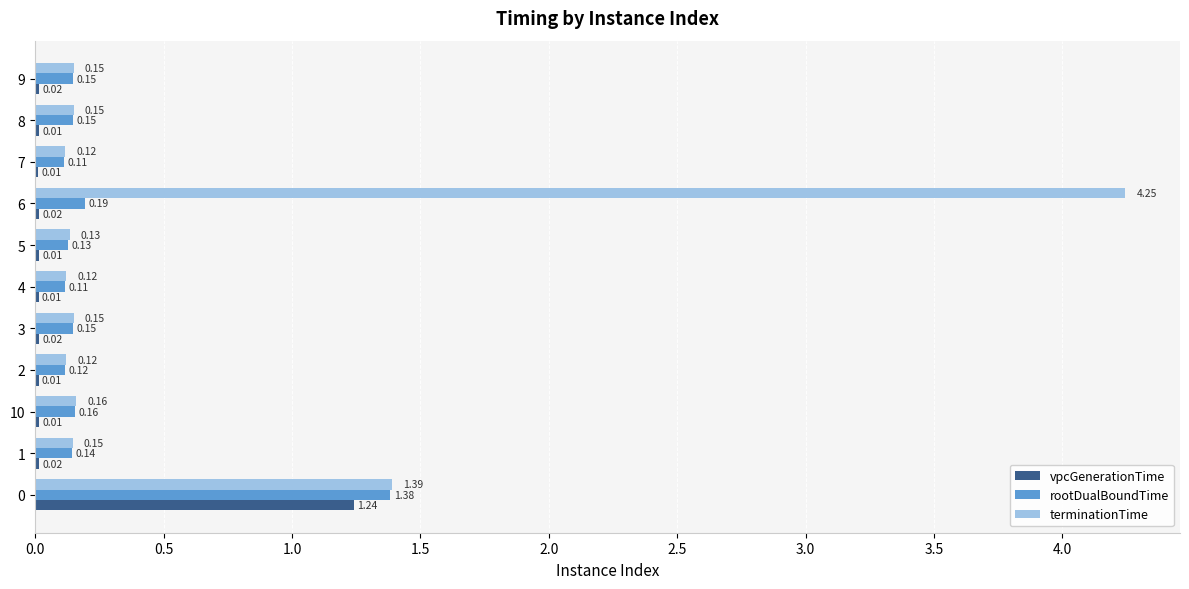

Which series changed the most between 7 and 9?

rootDualBoundTime